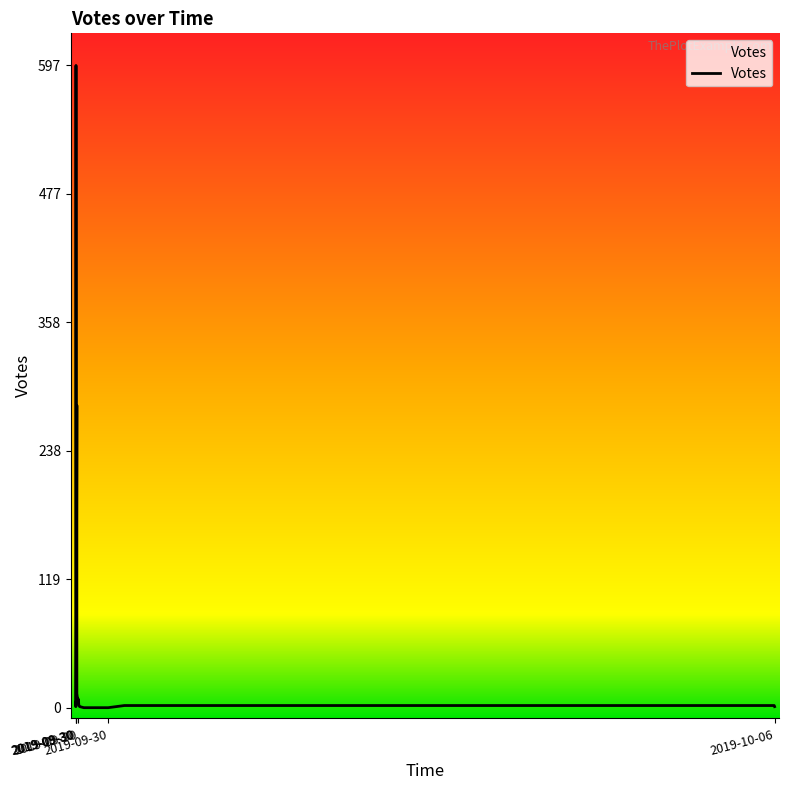

List the labels in order of value, largest first.

2019-09-30 12:07, 2019-09-30 12:18, 2019-09-30 12:18, 2019-09-30 12:36, 2019-09-30 12:10, 2019-09-30 12:10, 2019-09-30 12:03, 2019-09-30 12:33, 2019-09-30 12:03, 2019-09-30 12:43, 2019-10-06 13:58, 2019-10-04 11:31, 2019-09-30 22:14, 2019-10-06 14:03, 2019-09-30 12:53, 2019-09-30 12:06, 2019-09-30 12:04, 2019-09-30 12:03, 2019-09-30 18:51, 2019-09-30 13:46